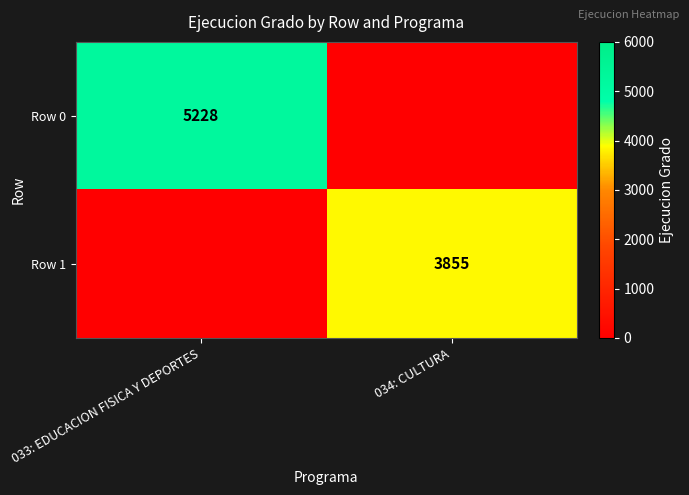

At which category does the chart reach its peak across all series?

033: EDUCACION FISICA Y DEPORTES